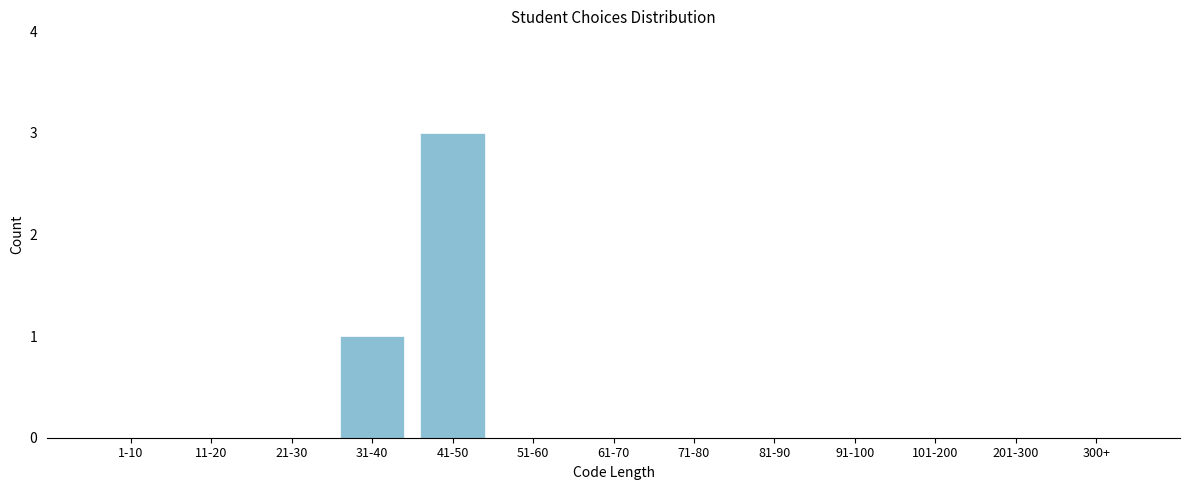

Reading left to right, what are all the values shown in this chart?

1-10=0	11-20=0	21-30=0	31-40=1	41-50=3	51-60=0	61-70=0	71-80=0	81-90=0	91-100=0	101-200=0	201-300=0	300+=0